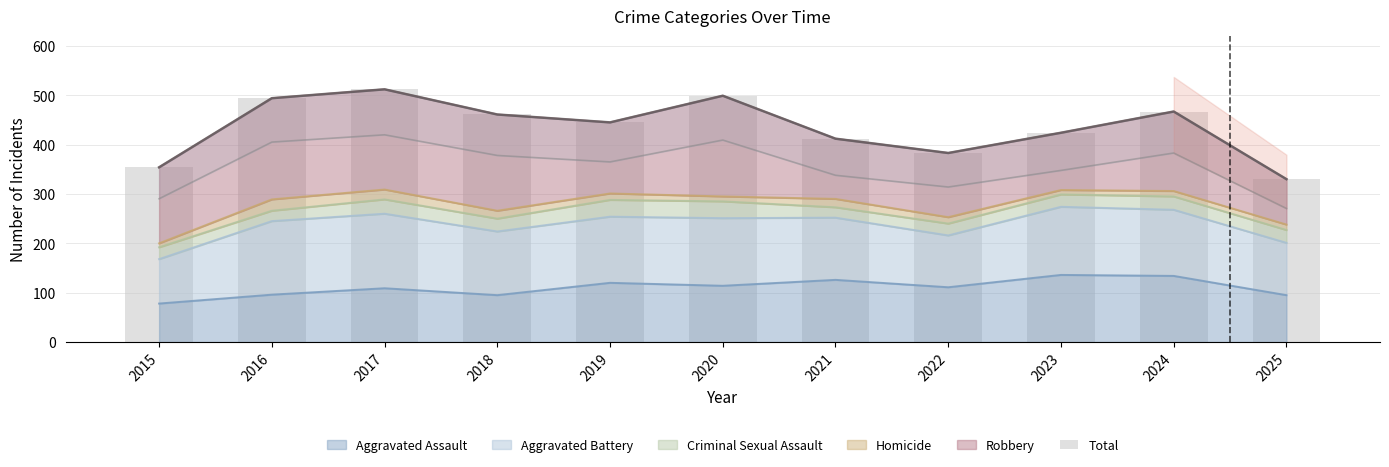

What is the value of the 8th bar from the left?

383